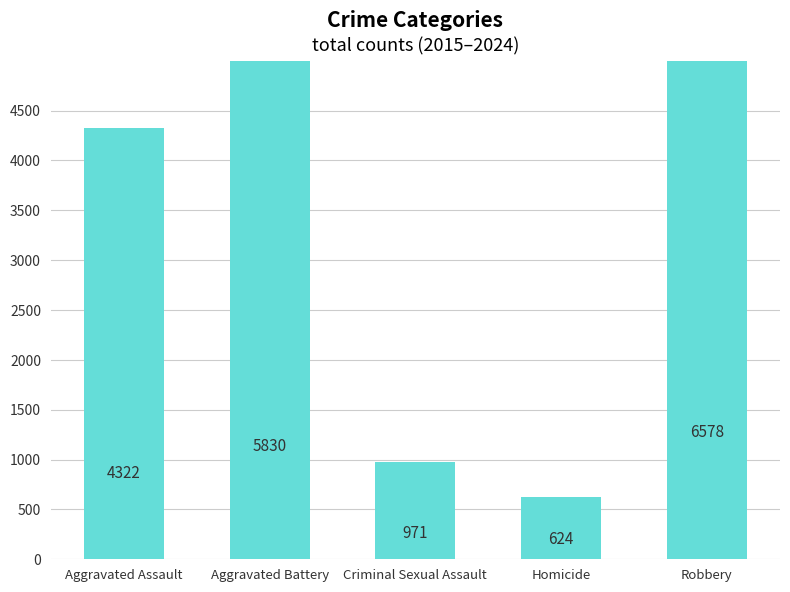

At which label does the data first exceed 4322?

Aggravated Battery